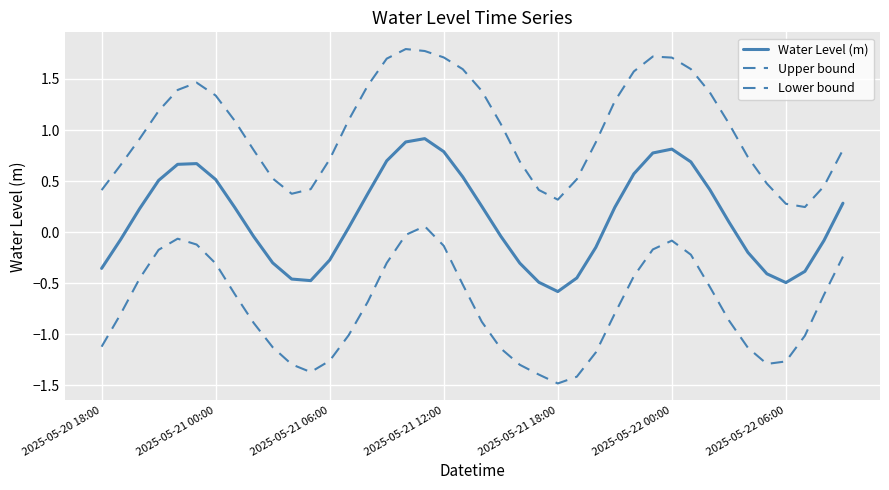

Does the chart have visible grid lines?

Yes